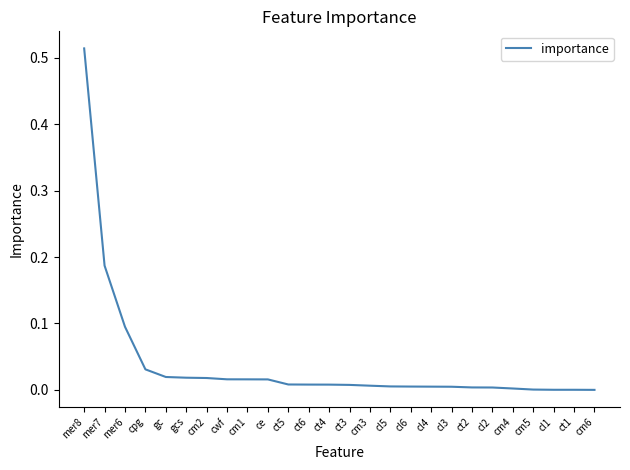

What position from the left is gcs?

6